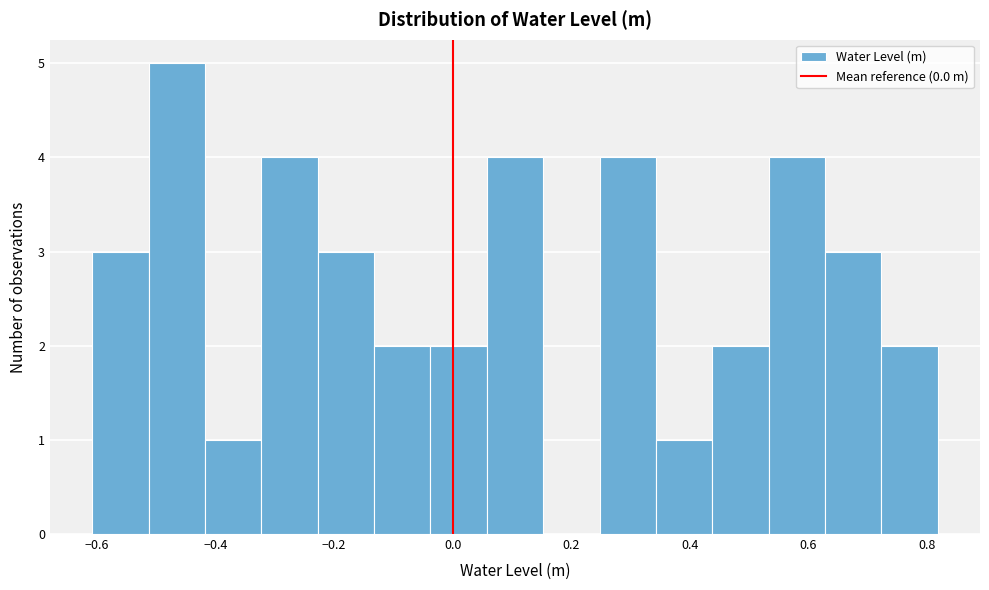

Over which range of the x-axis is the bar tallest?

-0.52 to -0.42